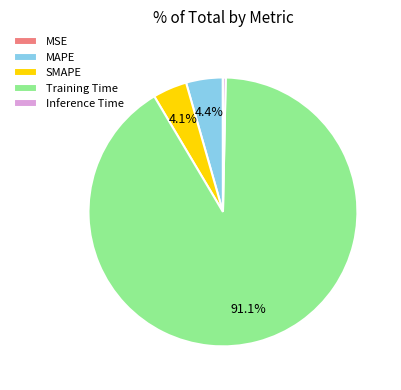

To the nearest percent, what is the average slice percentage?

20%